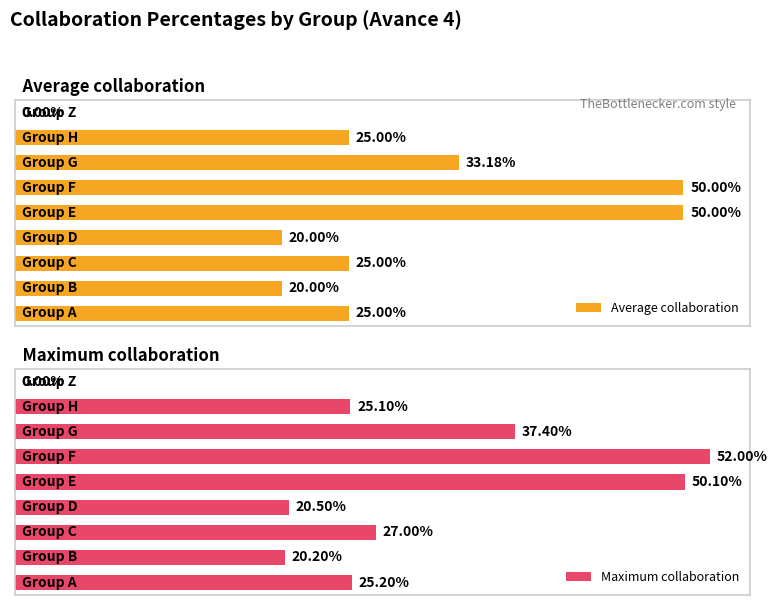

What is the value of the Maximum collaboration bar at the 4th from the left?

0.2